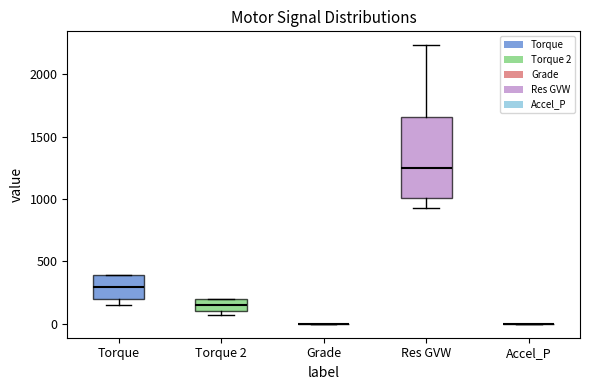

Comparing the boxes themselves (not the whiskers), which one is the tallest?

Res GVW